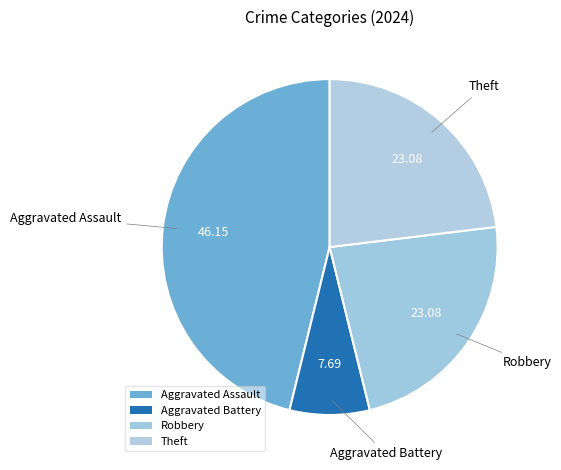

Count the number of slices in the pie.

4